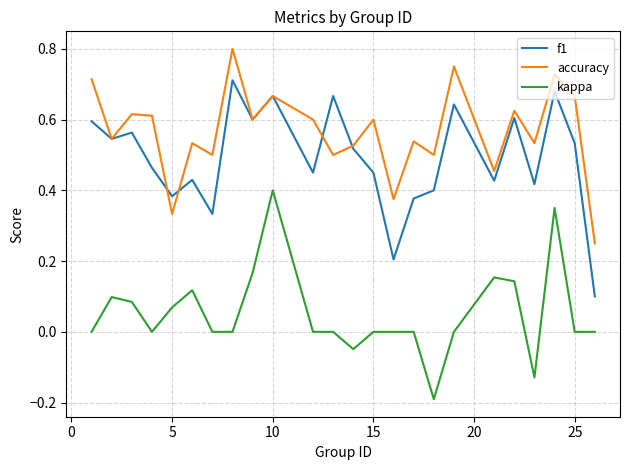

How many lines are shown in the chart?

3